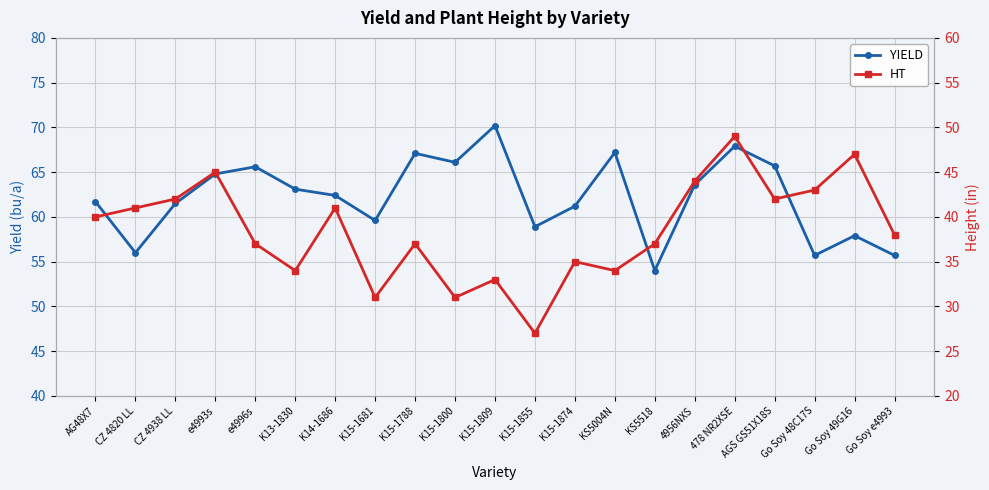

What position from the right is Go Soy 49G16?

2